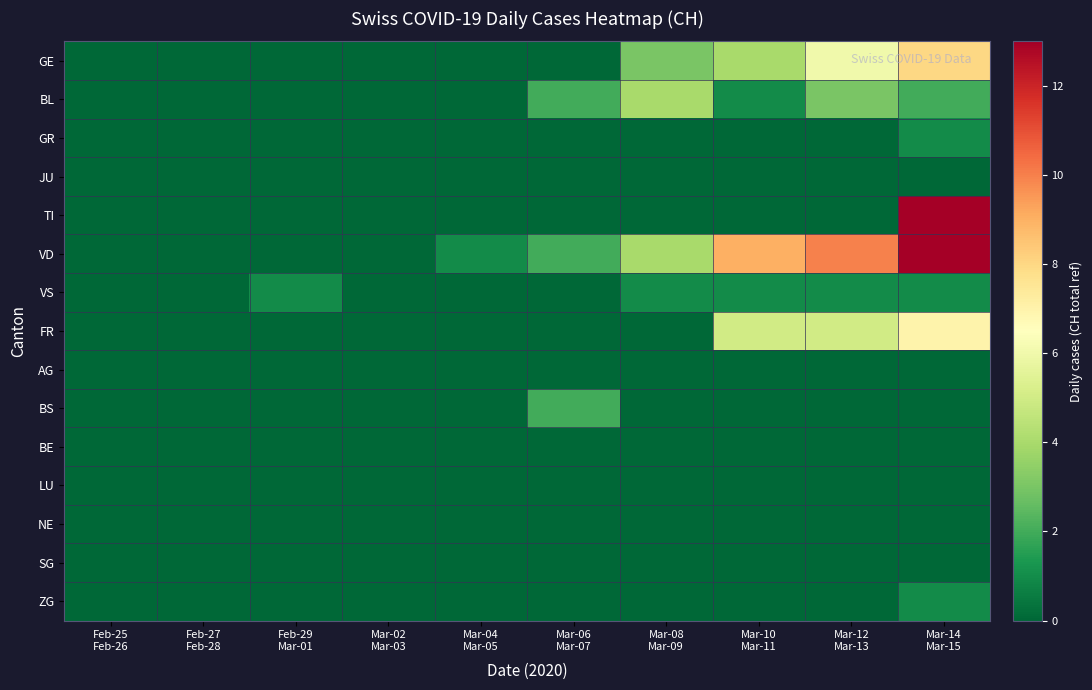

Which series has the largest total across all categories?

VD